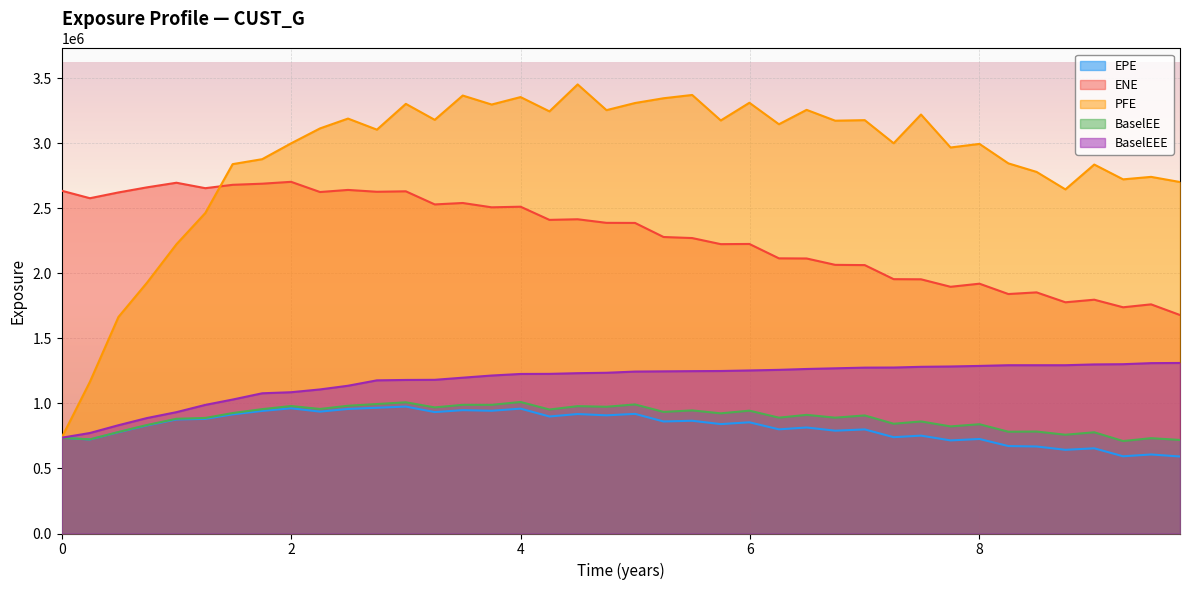

Which series has the largest total across all categories?

PFE